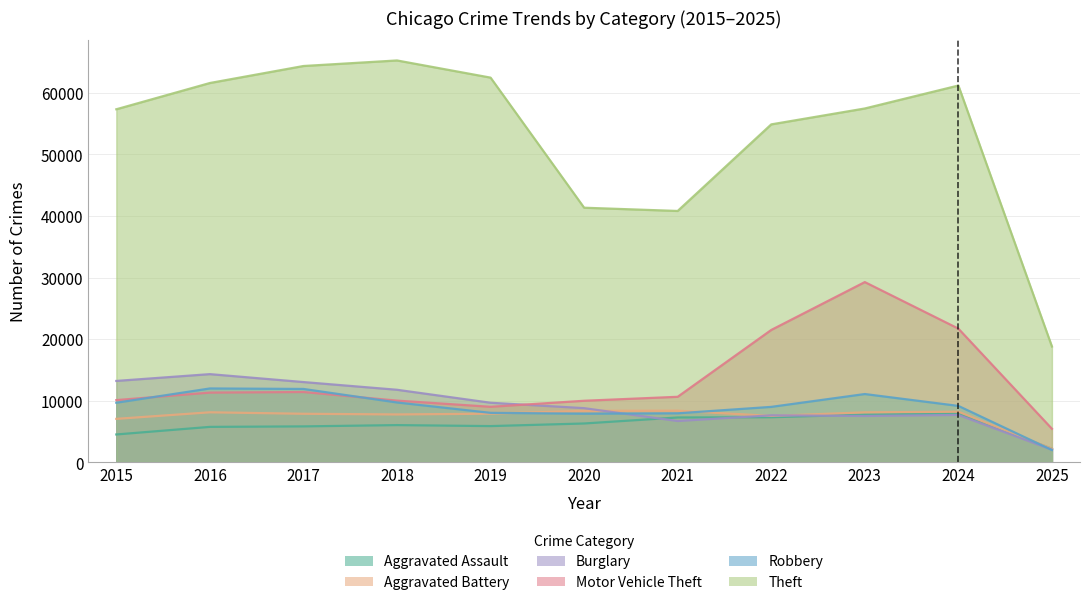

True or false: Robbery and Theft intersect in this chart.

False